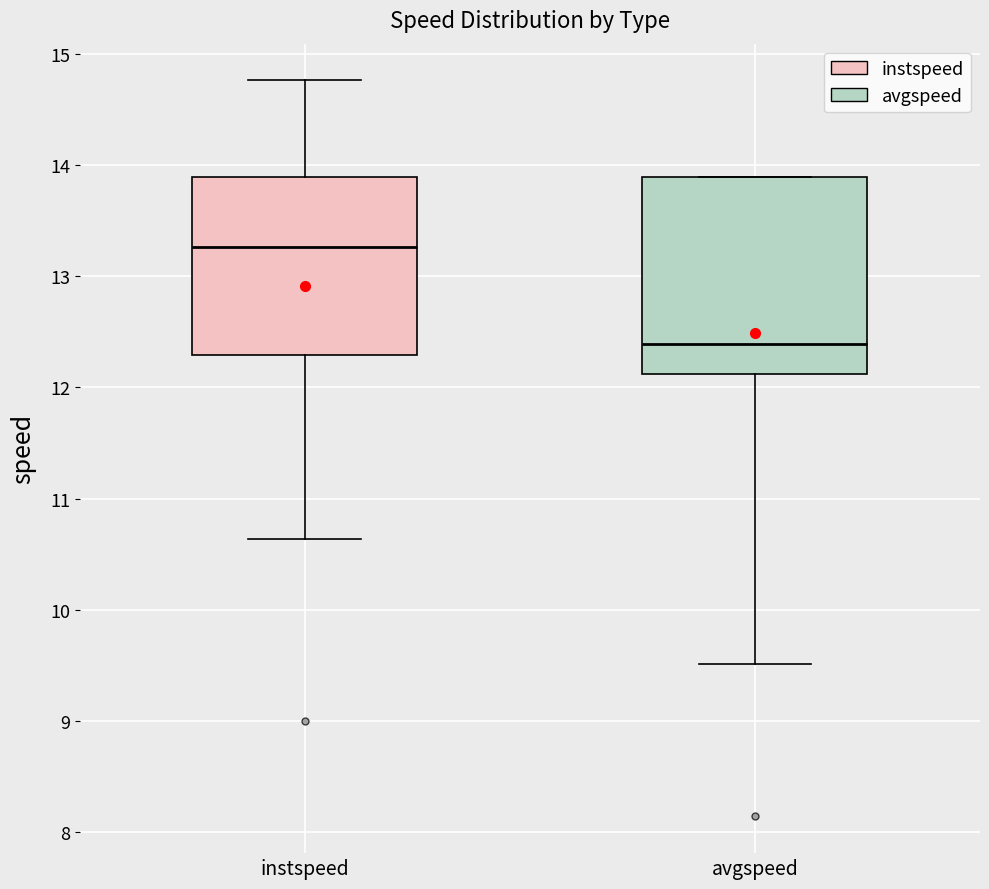

Reading left to right, transcribe this box plot: for each box, give where its median line is, the range the box spans, and where its two whiskers end, as read against the y-axis. The values are not printed on the chart, so give them approximately, as read against the axis.

instspeed: median 13.3, box 12.3 to 13.9, whiskers 10.6 to 14.8
avgspeed: median 12.4, box 12.1 to 13.9, whiskers 9.5 to 13.9